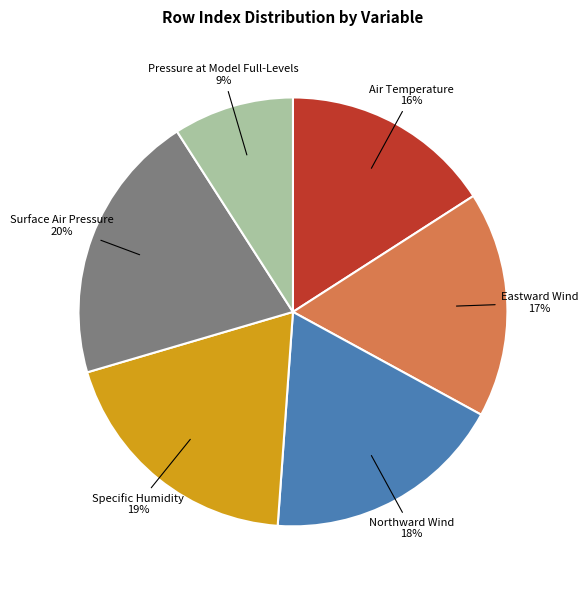

Rank the categories by value from lowest to highest.

Pressure at Model Full-Levels, Air Temperature, Eastward Wind, Northward Wind, Specific Humidity, Surface Air Pressure